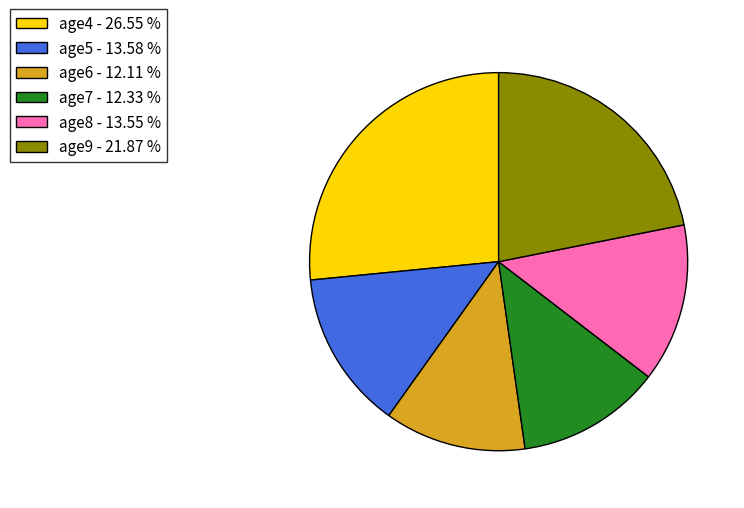

Is the sum of age4 - 26.55 % and age7 - 12.33 % greater than half?

No